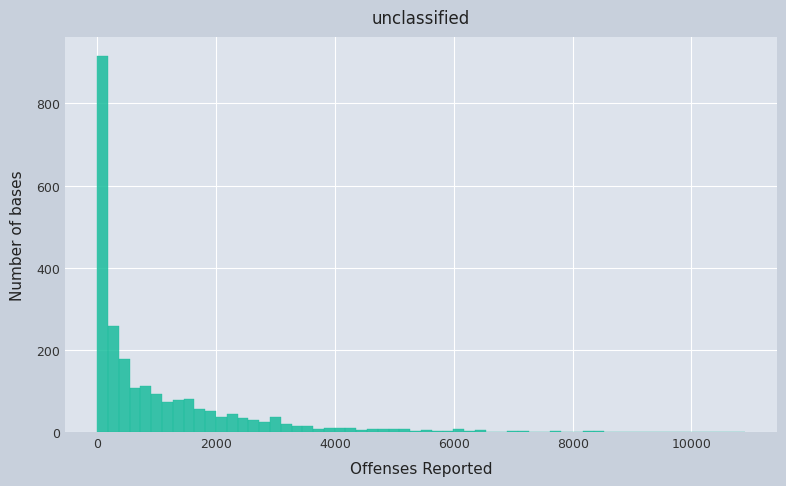

Around what value on the x-axis is the tallest bar? Give the approximate position of its centre, as read against the axis.

0